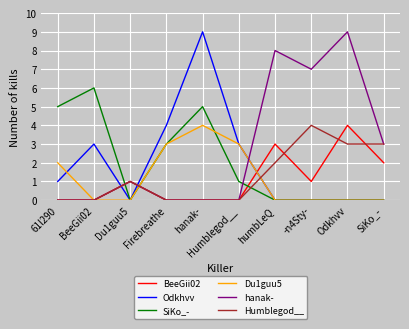

What are all the series names shown in the legend?

BeeGii02, Odkhvv, SiKo_-, Du1guu5, hanak-, Humblegod__